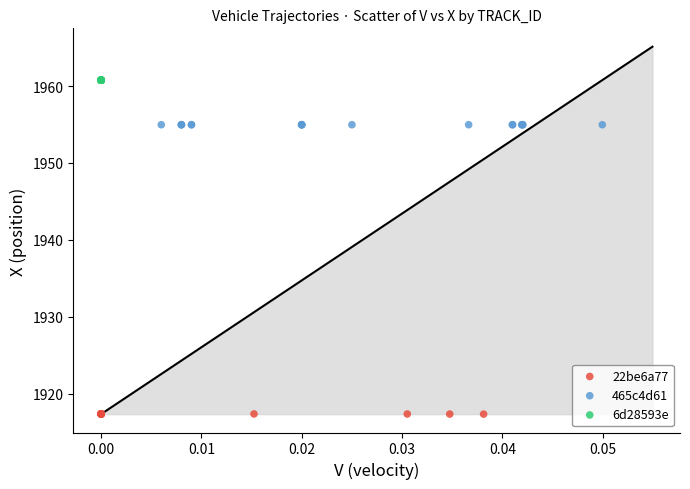

What are all the series names shown in the legend?

22be6a77, 465c4d61, 6d28593e